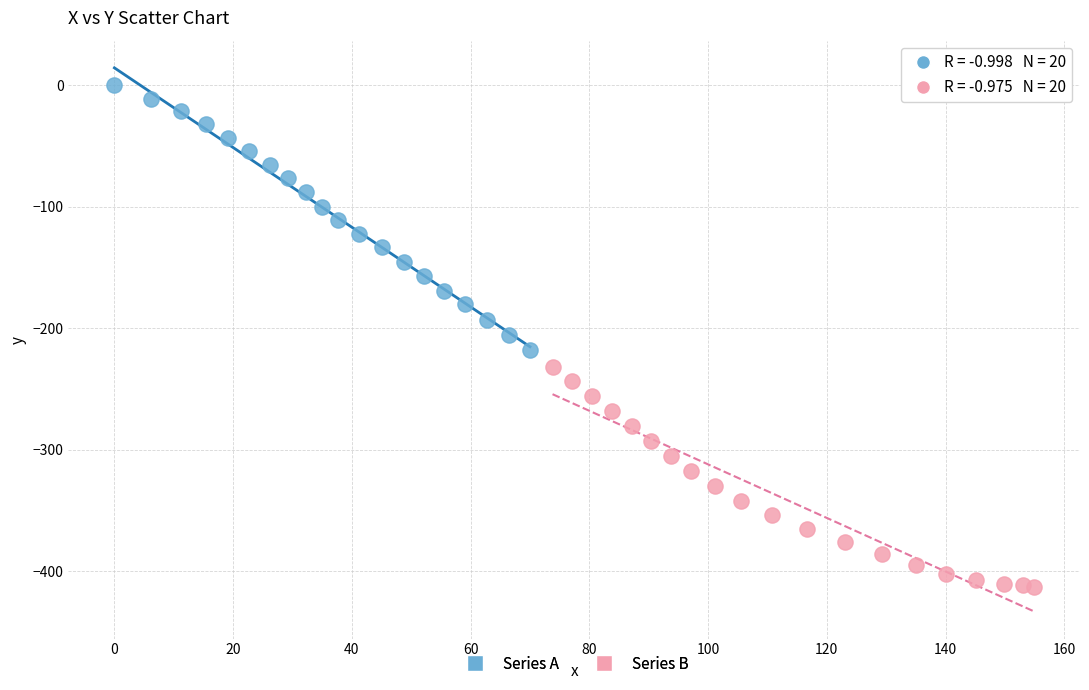

What are all the series names shown in the legend?

Series A, Series B